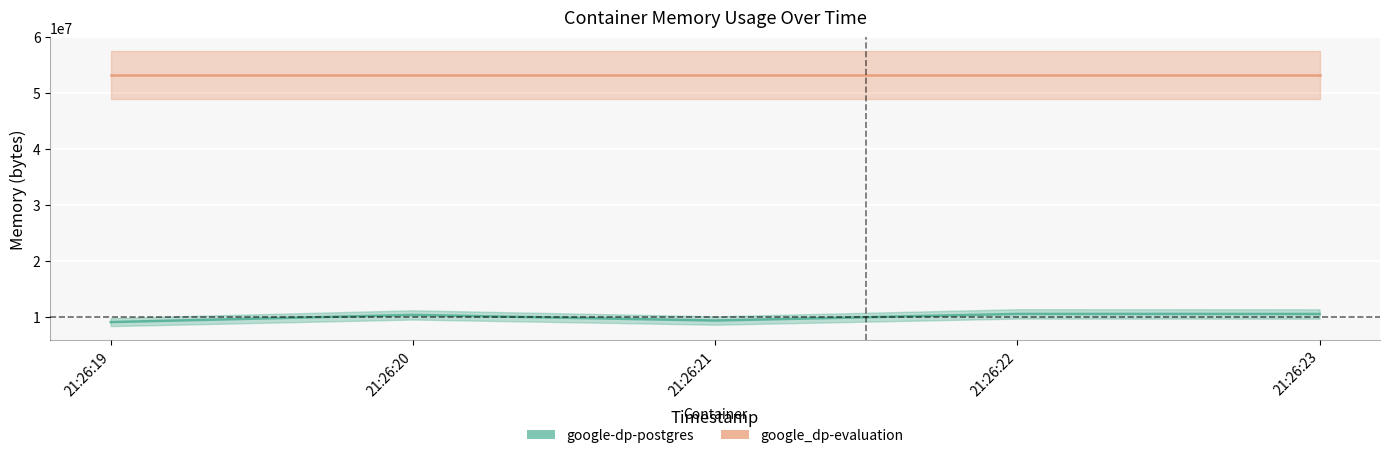

Which category has the highest value across all series?

21:26:22